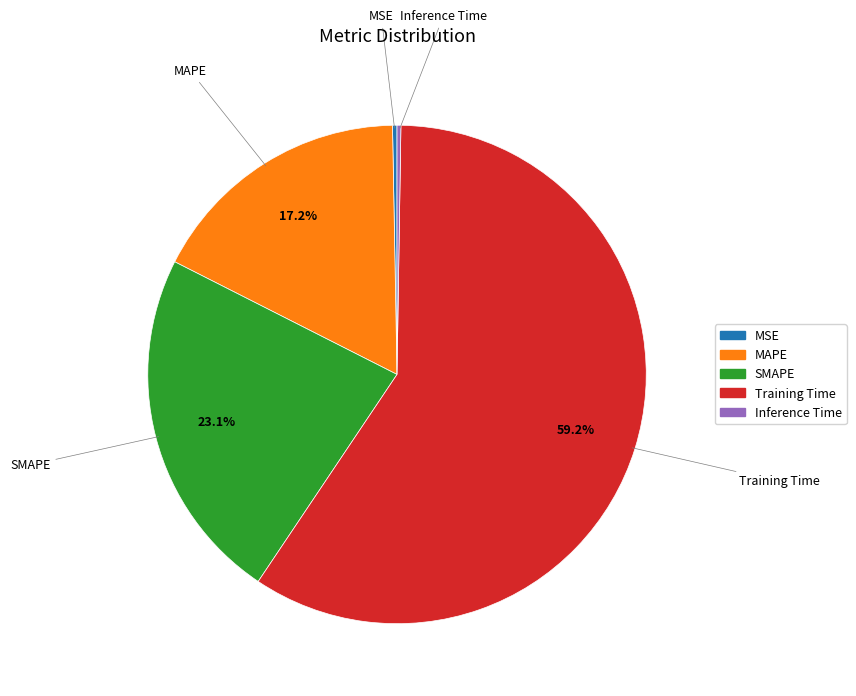

Combined, do MAPE and Training Time account for over 50%?

Yes